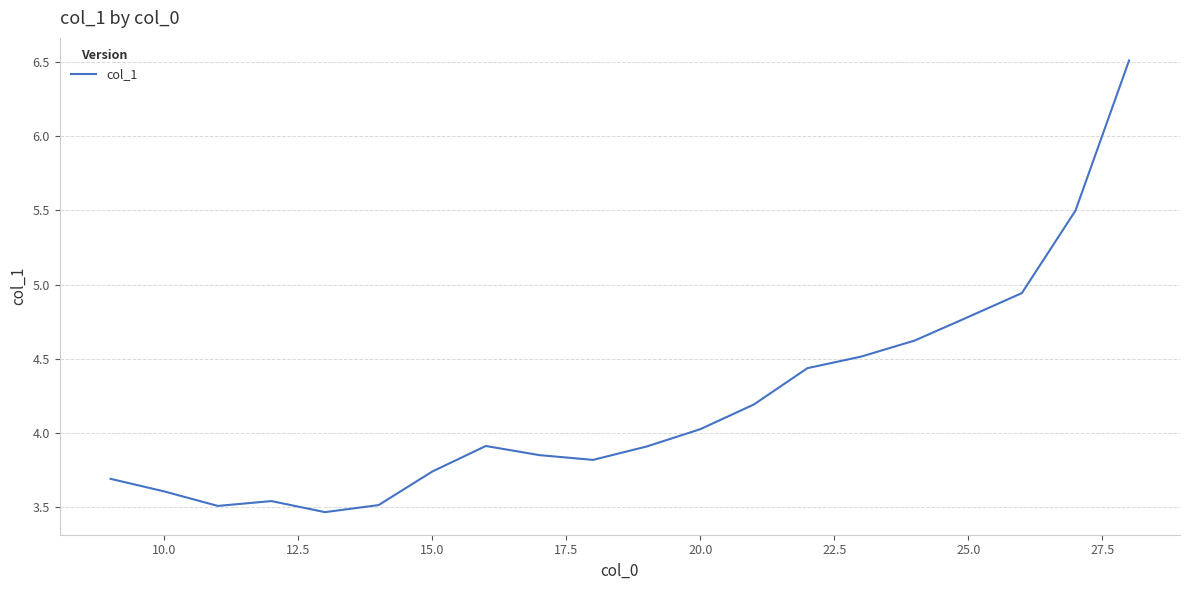

What is the difference between the maximum and minimum values?

3.0